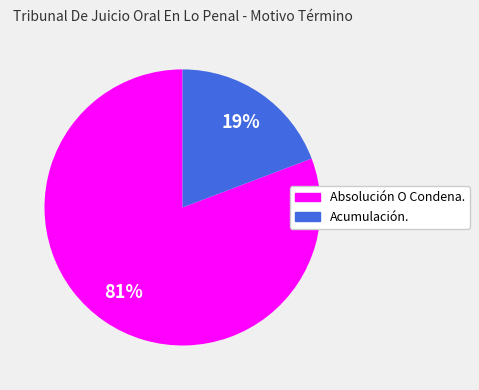

To the nearest percent, what is the combined percentage of Acumulación. and Absolución O Condena.?

100%